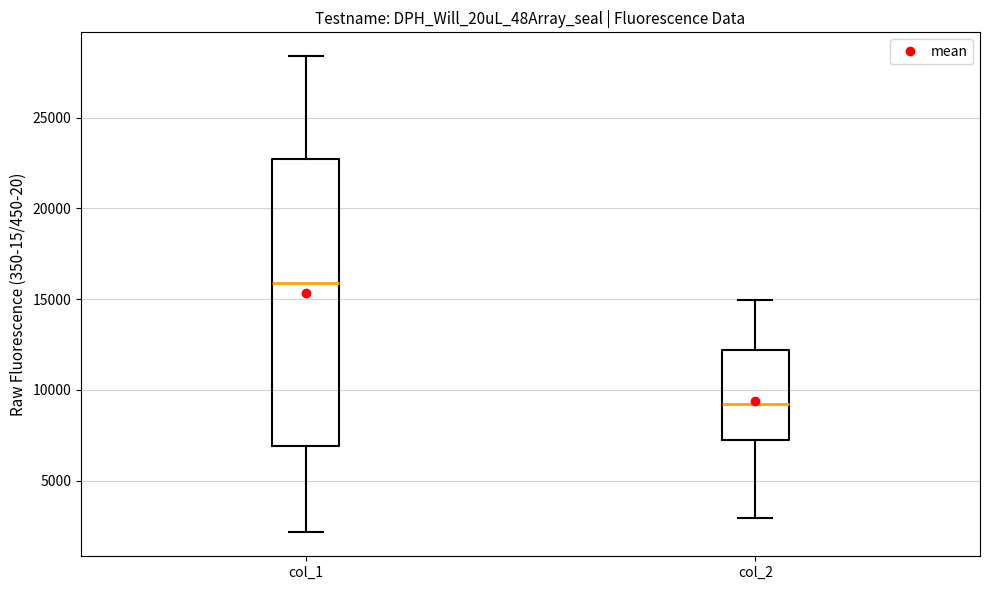

Comparing the boxes themselves (not the whiskers), which one is the tallest?

col_1